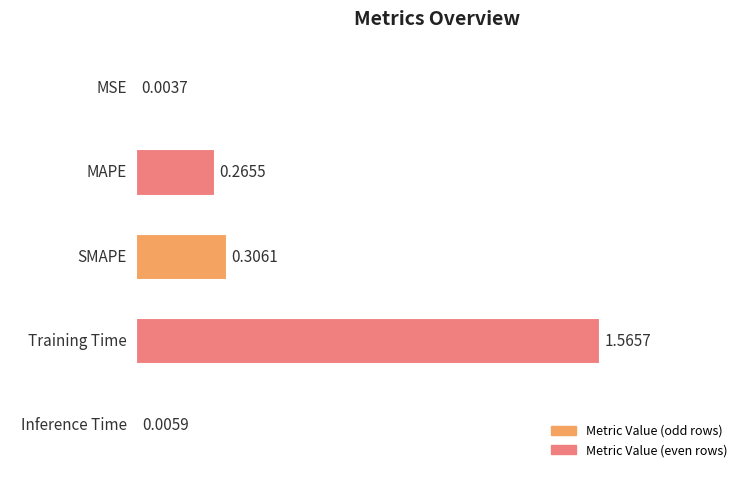

What is the sum of all values?

2.1